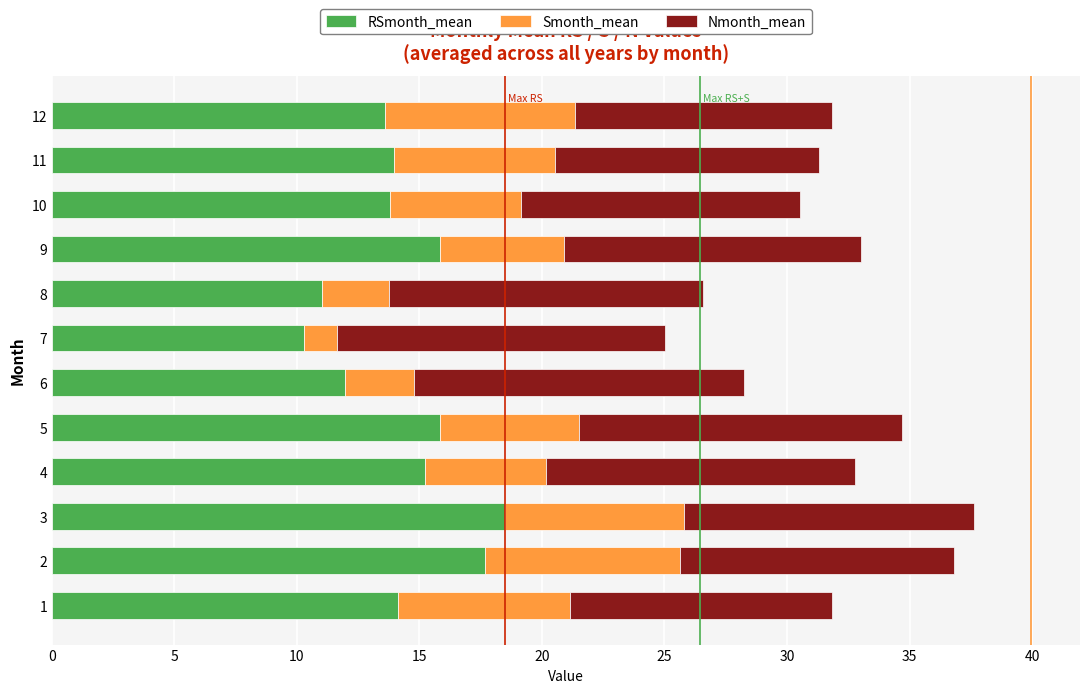

What is the total value across all series at 1?

31.8